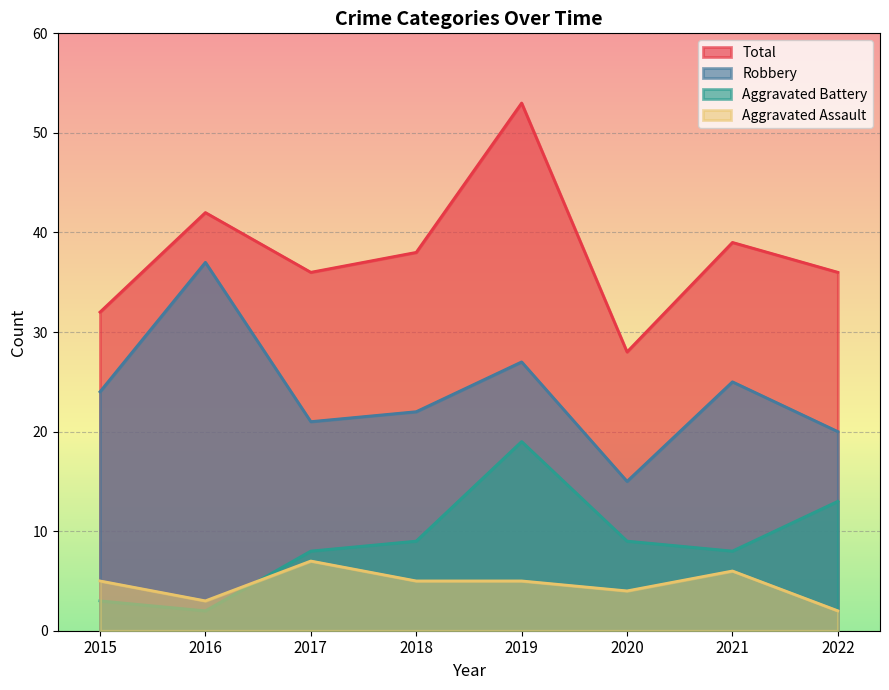

At which category is the sum across all series the highest?

2019